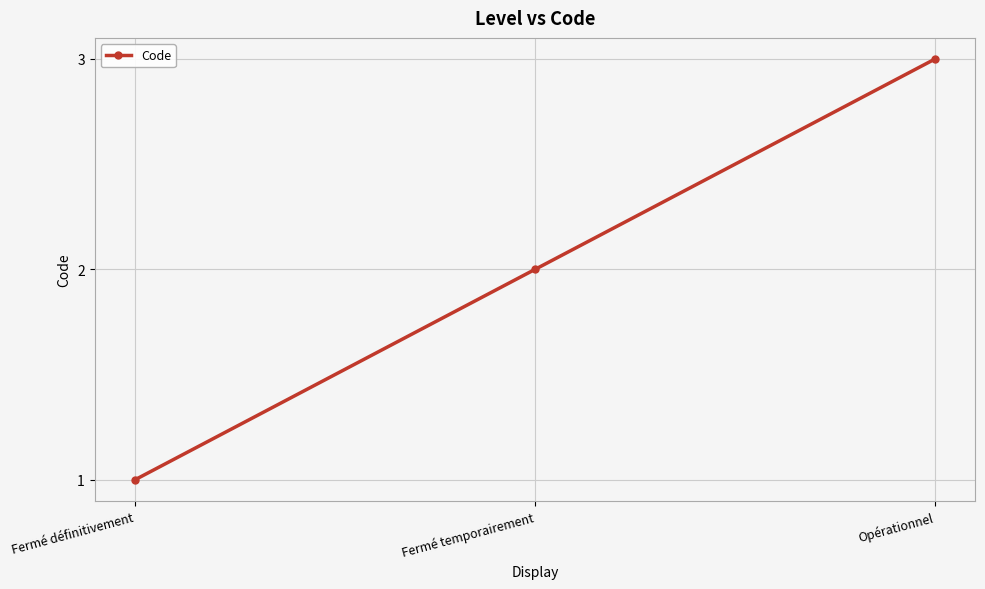

Rank the categories by value from lowest to highest.

Fermé définitivement, Fermé temporairement, Opérationnel